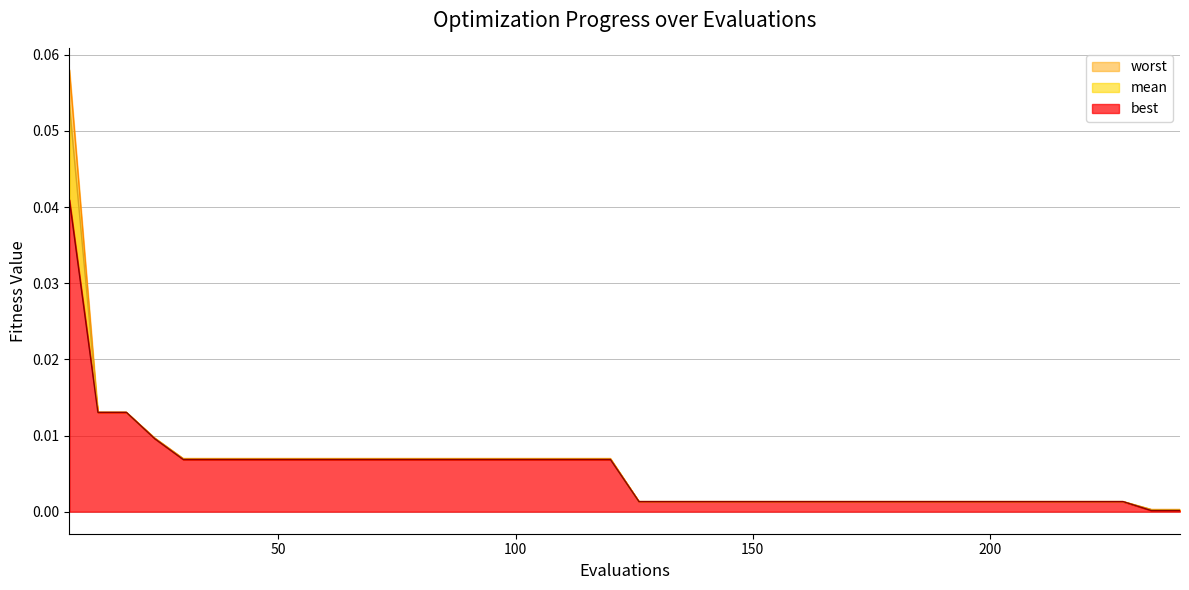

Reading left to right, extract all data points from this chart.

mean: 0.1	0.0	0.0	0.0	0.0	0.0	0.0	0.0	0.0	0.0	0.0	0.0	0.0	0.0	0.0	0.0	0.0	0.0	0.0	0.0	0.0	0.0	0.0	0.0	0.0	0.0	0.0	0.0	0.0	0.0	0.0	0.0	0.0	0.0	0.0	0.0	0.0	0.0	0.0	0.0
best: 0.0	0.0	0.0	0.0	0.0	0.0	0.0	0.0	0.0	0.0	0.0	0.0	0.0	0.0	0.0	0.0	0.0	0.0	0.0	0.0	0.0	0.0	0.0	0.0	0.0	0.0	0.0	0.0	0.0	0.0	0.0	0.0	0.0	0.0	0.0	0.0	0.0	0.0	0.0	0.0
worst: 0.1	0.0	0.0	0.0	0.0	0.0	0.0	0.0	0.0	0.0	0.0	0.0	0.0	0.0	0.0	0.0	0.0	0.0	0.0	0.0	0.0	0.0	0.0	0.0	0.0	0.0	0.0	0.0	0.0	0.0	0.0	0.0	0.0	0.0	0.0	0.0	0.0	0.0	0.0	0.0